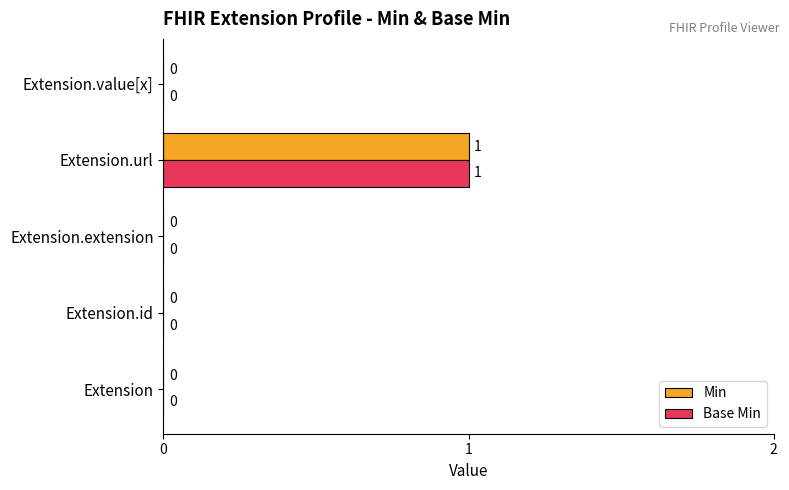

At which category is the sum across all series the highest?

Extension.url